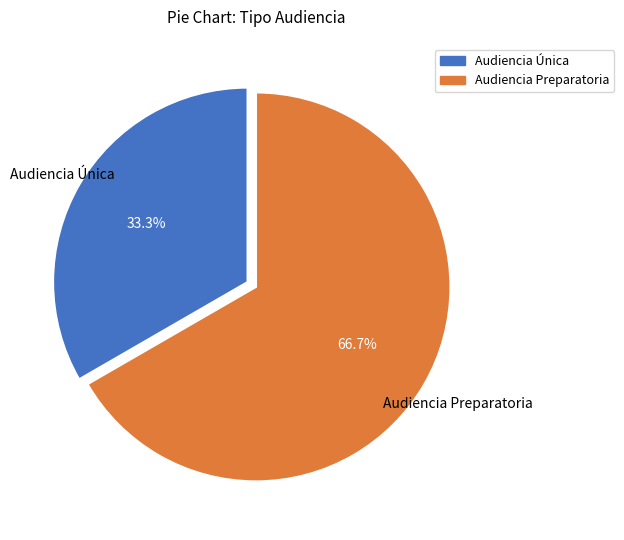

How much of the chart is everything except Audiencia Única?

66.7%